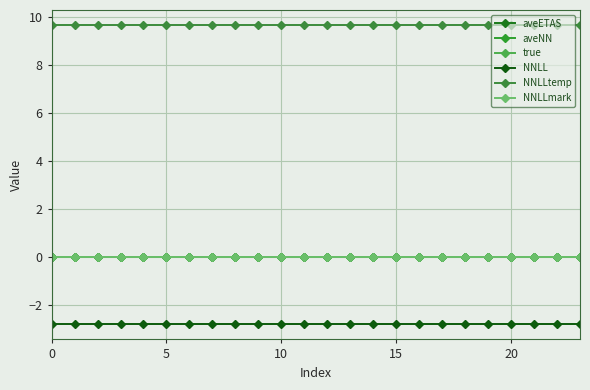

Is this an area chart (filled region under the line)?

No